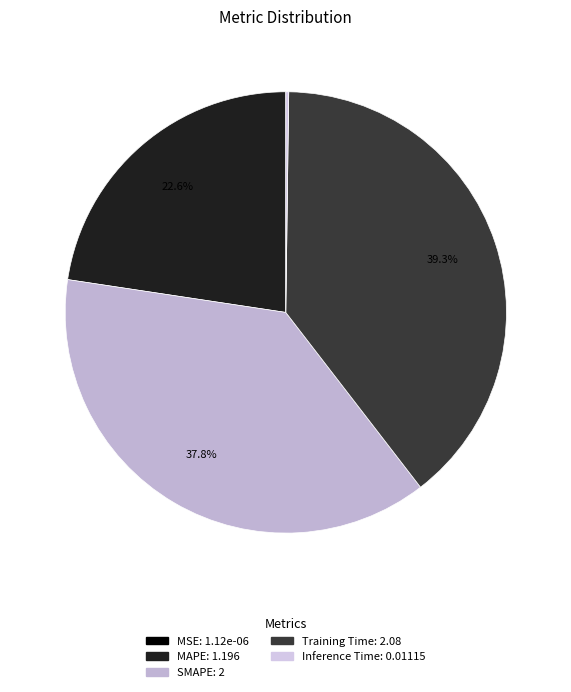

Is there a majority slice in this chart?

No